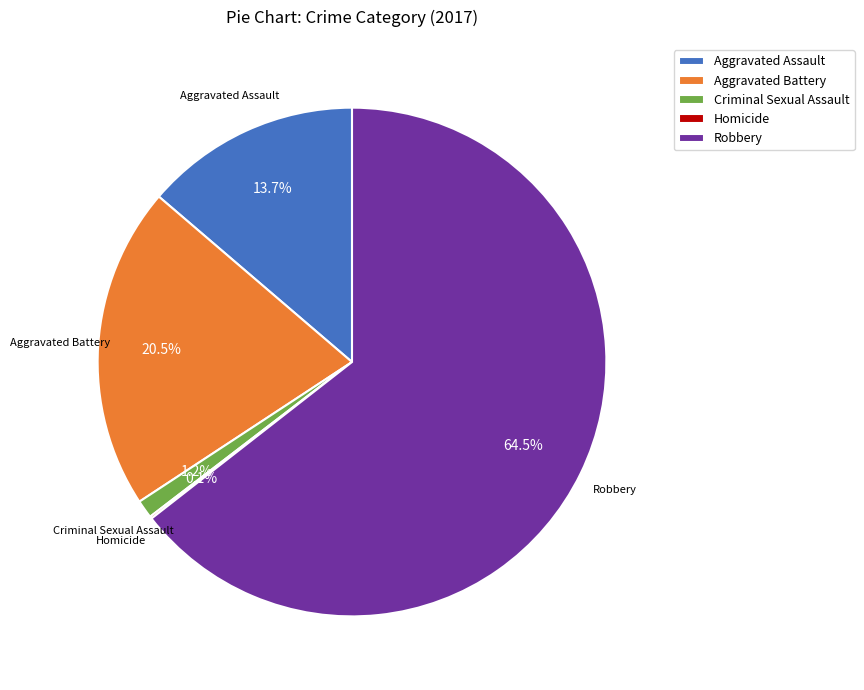

To the nearest percent, what is the combined percentage of Aggravated Assault and Criminal Sexual Assault?

15%